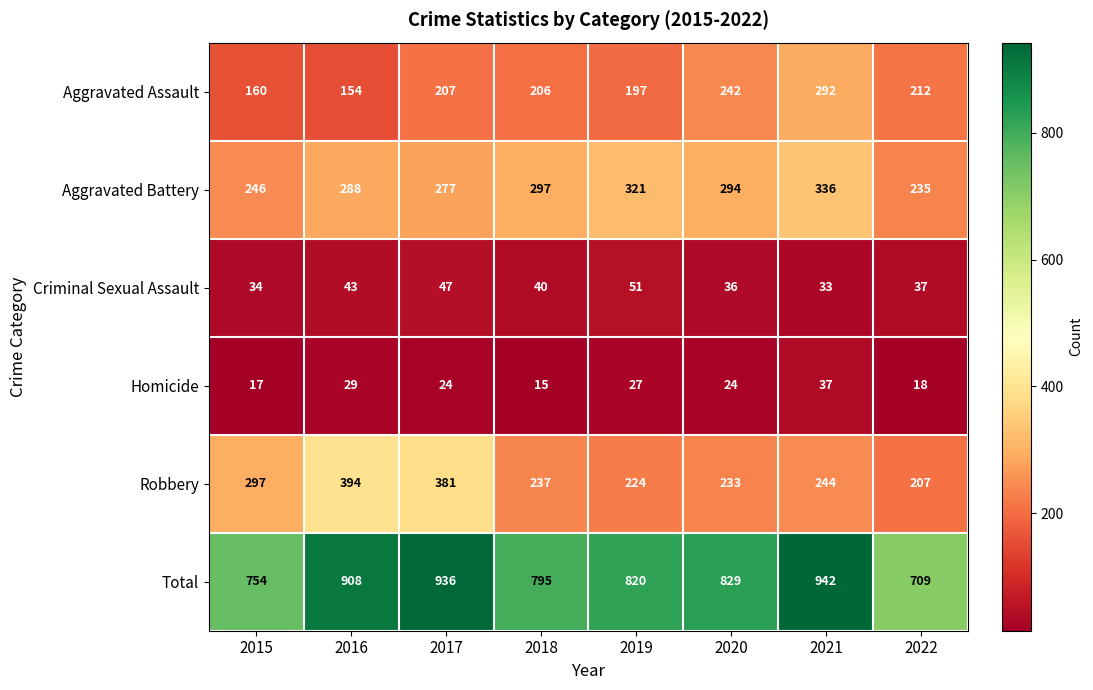

The Aggravated Battery series shows 488 at 2018. True or false?

False